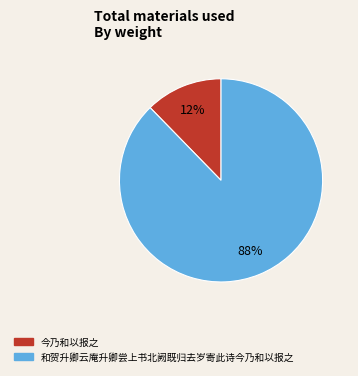

To the nearest percent, what is the combined percentage of 和贺升卿云庵升卿尝上书北阙既归去岁寄此诗今乃和以报之 and 今乃和以报之?

100%